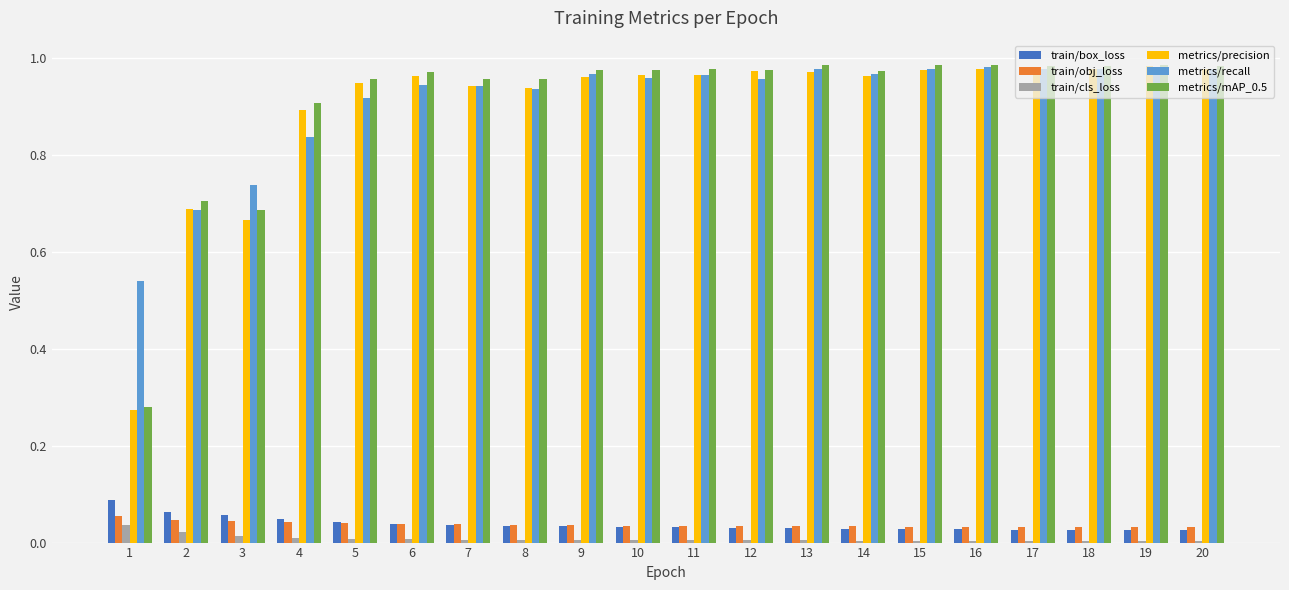

What is the total value across all series at 1?

1.3